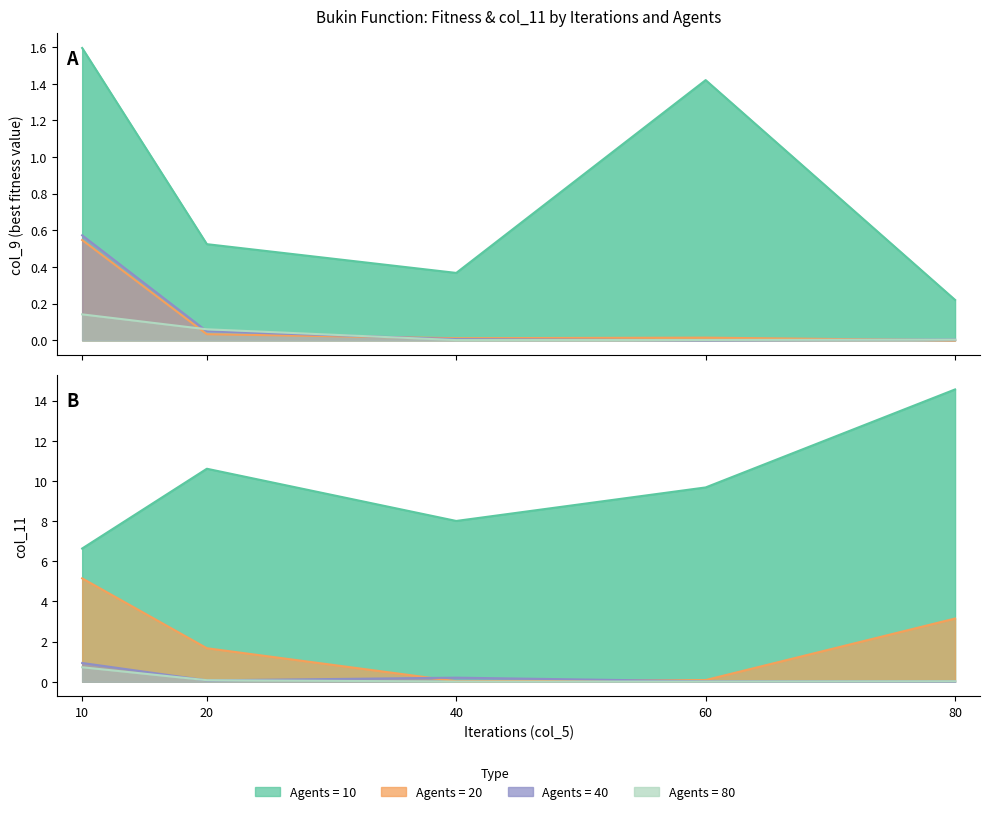

At which label is col_9 (agents=80) closest to 0?

40